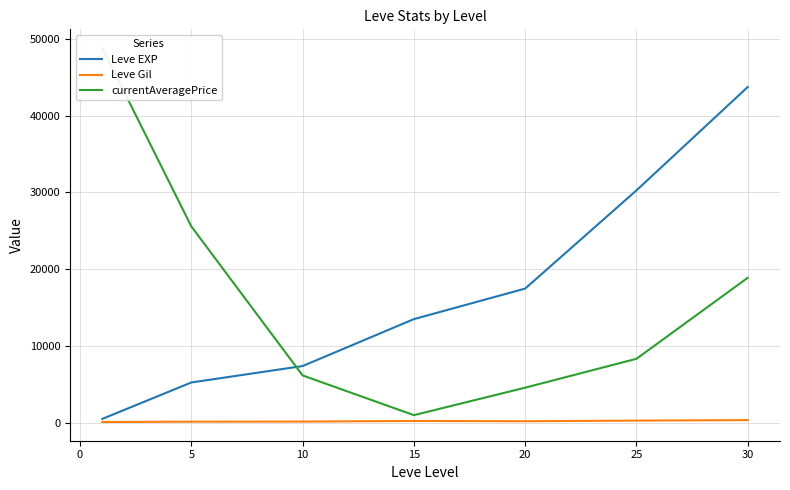

Is it true that Leve EXP equals 43730.0 at 30?

True